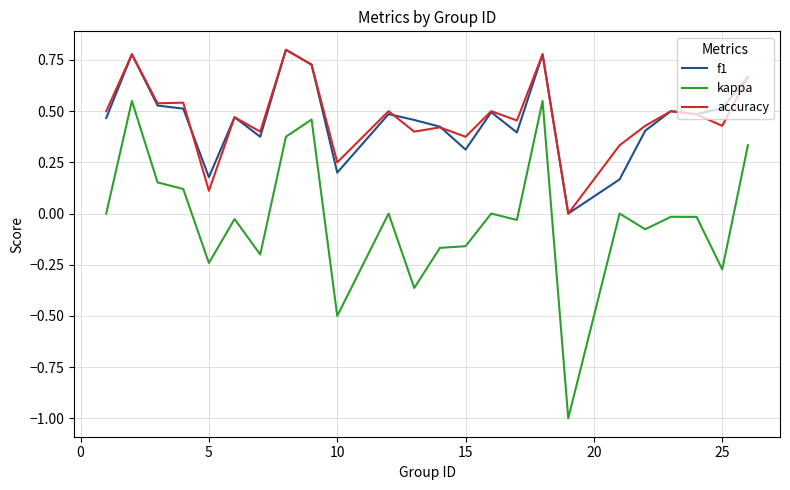

Which series has the widest spread of values?

kappa